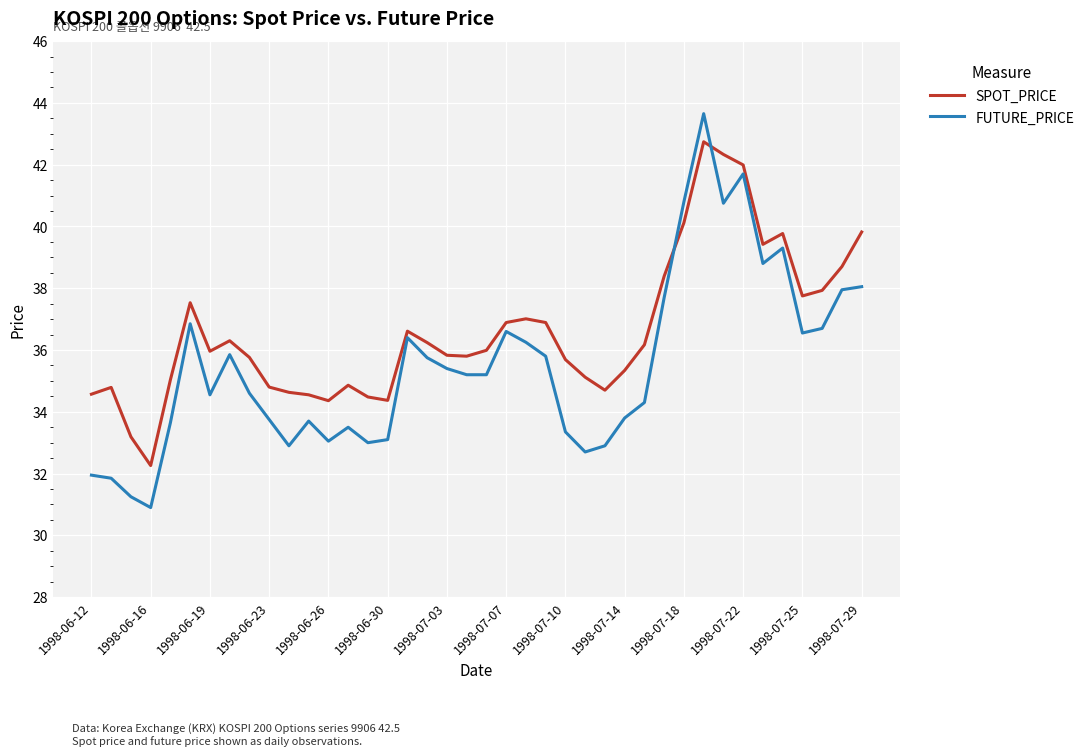

What is the smallest value displayed?

30.9